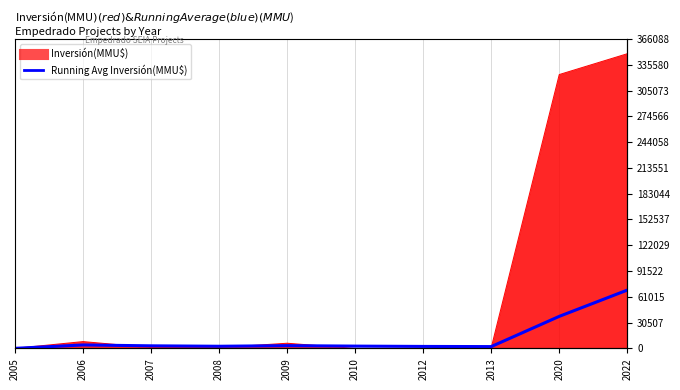

At which label does the data first exceed 3046?

2006